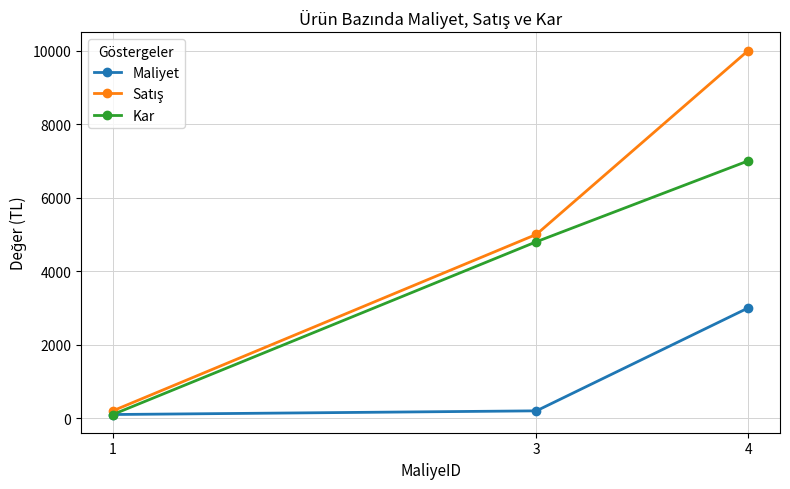

What is the maximum value for Kar?

7000